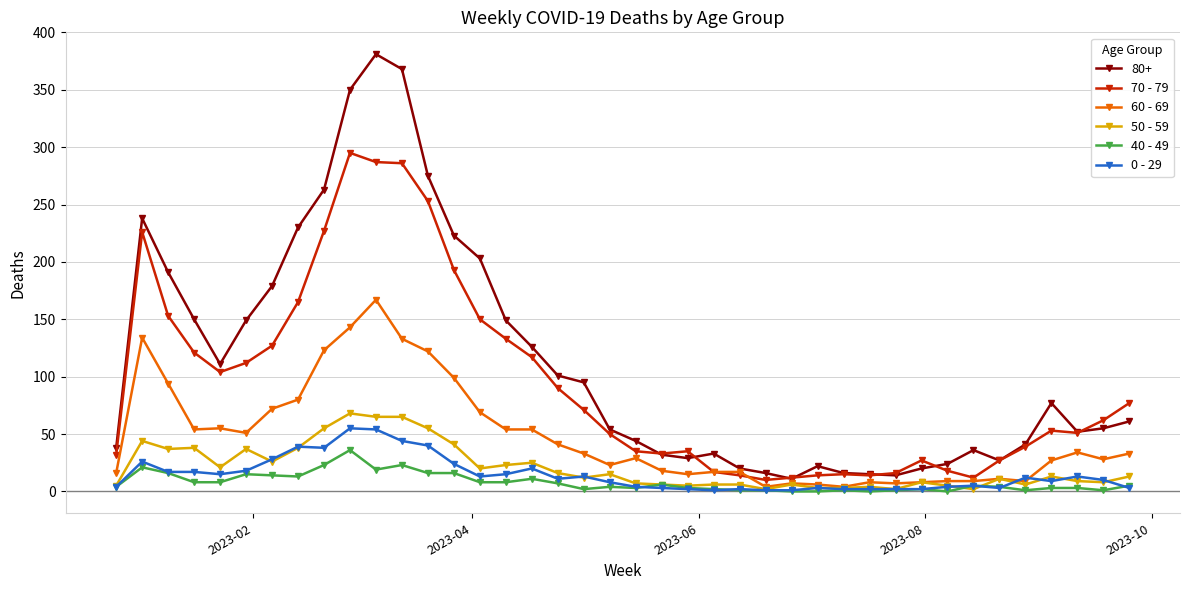

True or false: 80+ has more than 0 interior local peaks.

True